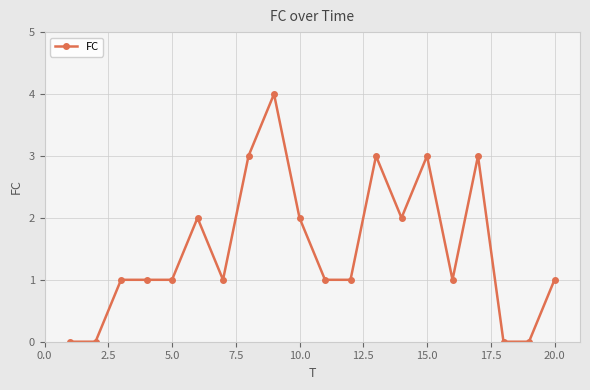

Does the chart have visible grid lines?

Yes